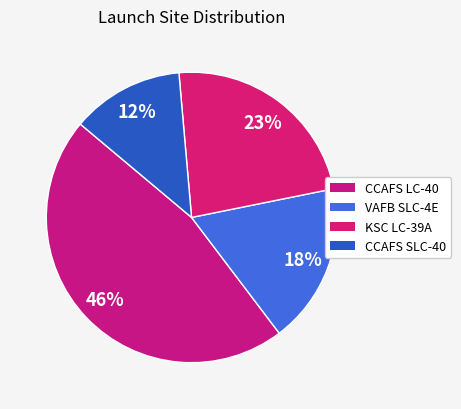

True or false: CCAFS SLC-40 accounts for 21% of the total.

False